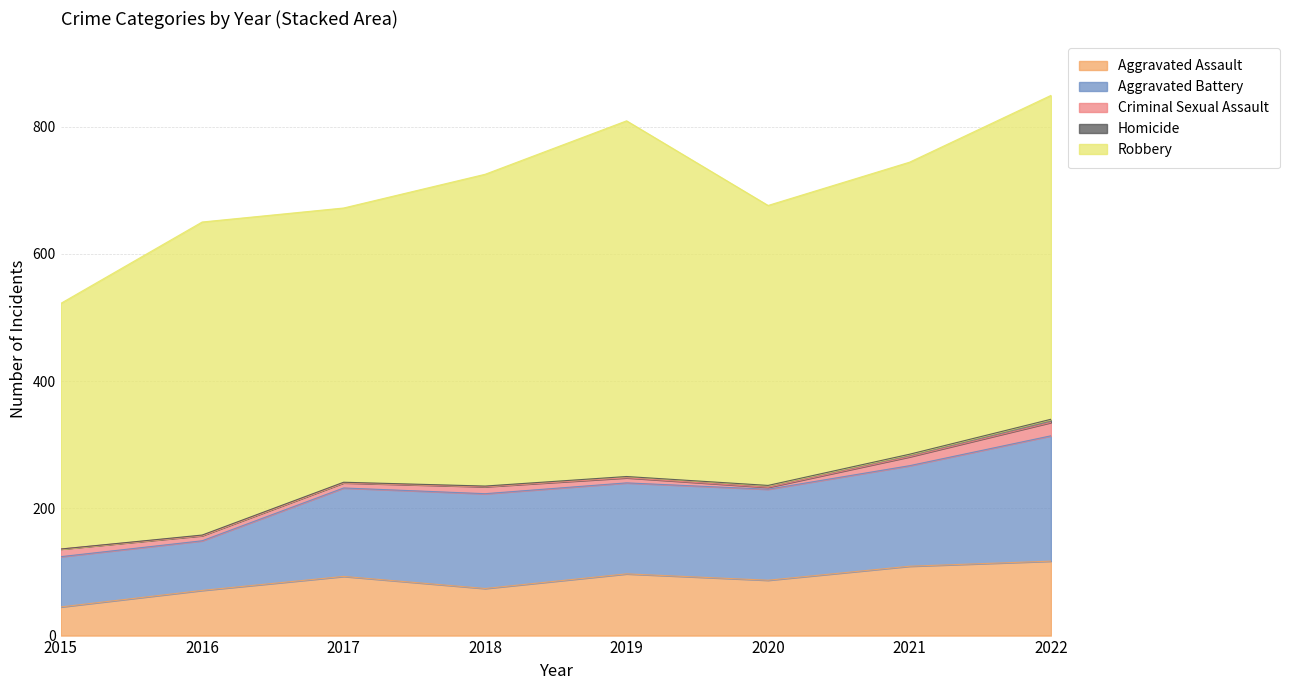

What is the sum of all Aggravated Assault values?

693